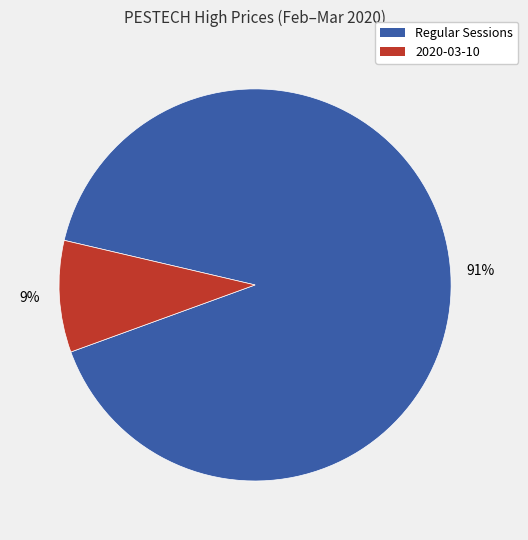

Do Regular Sessions and 2020-03-10 together represent more than half of the pie?

Yes